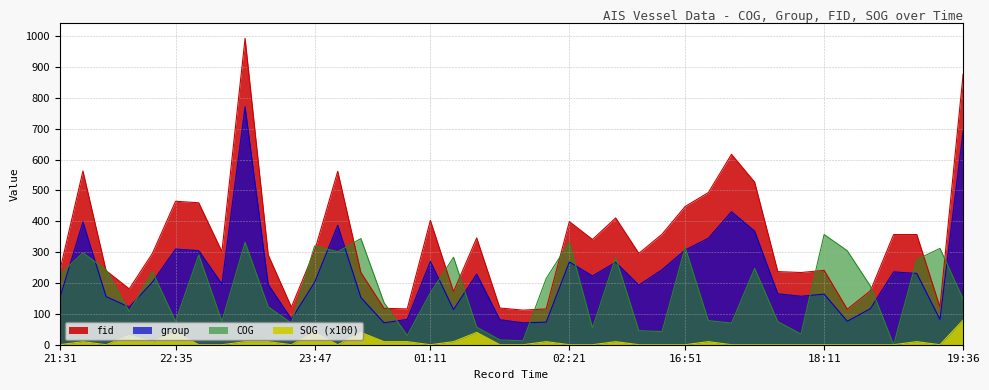

True or false: fid and SOG intersect in this chart.

False